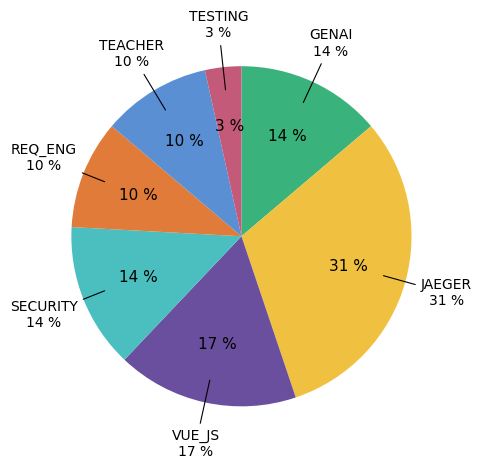

What percentage is the TEACHER slice, to the nearest percent?

10%